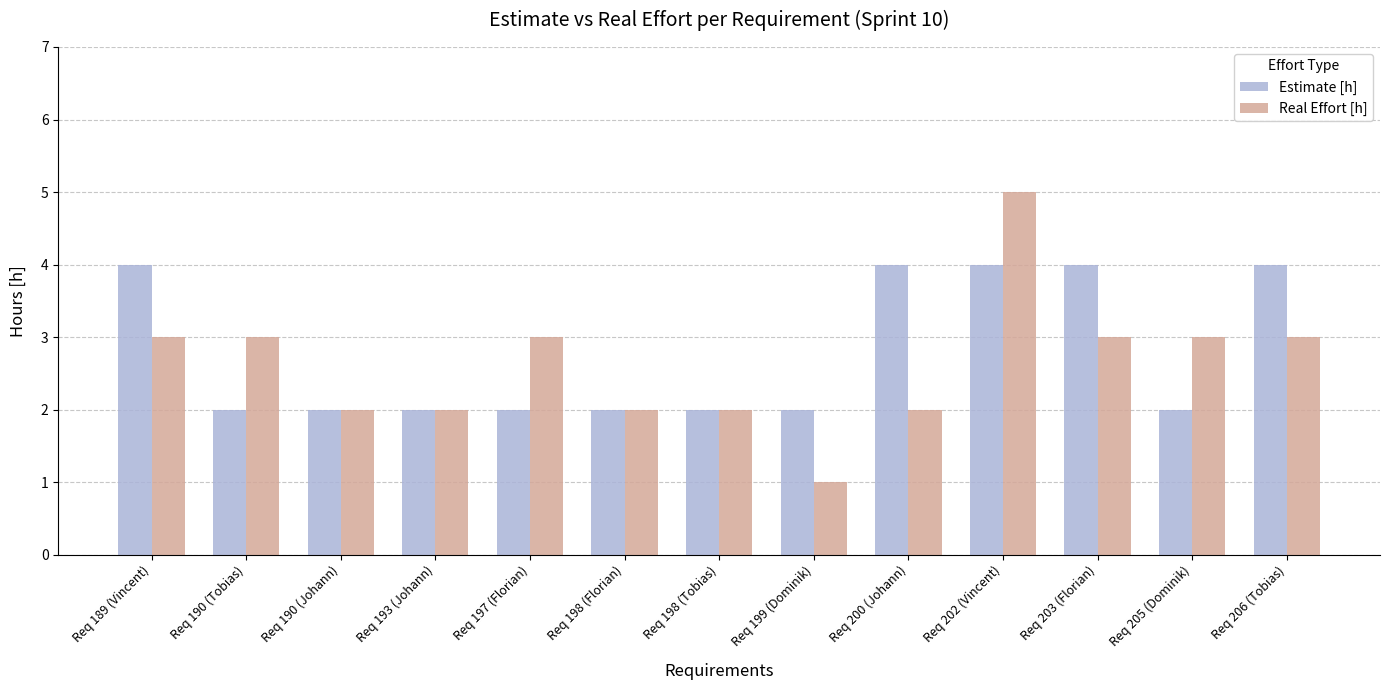

What is the minimum value for Estimate [h]?

2